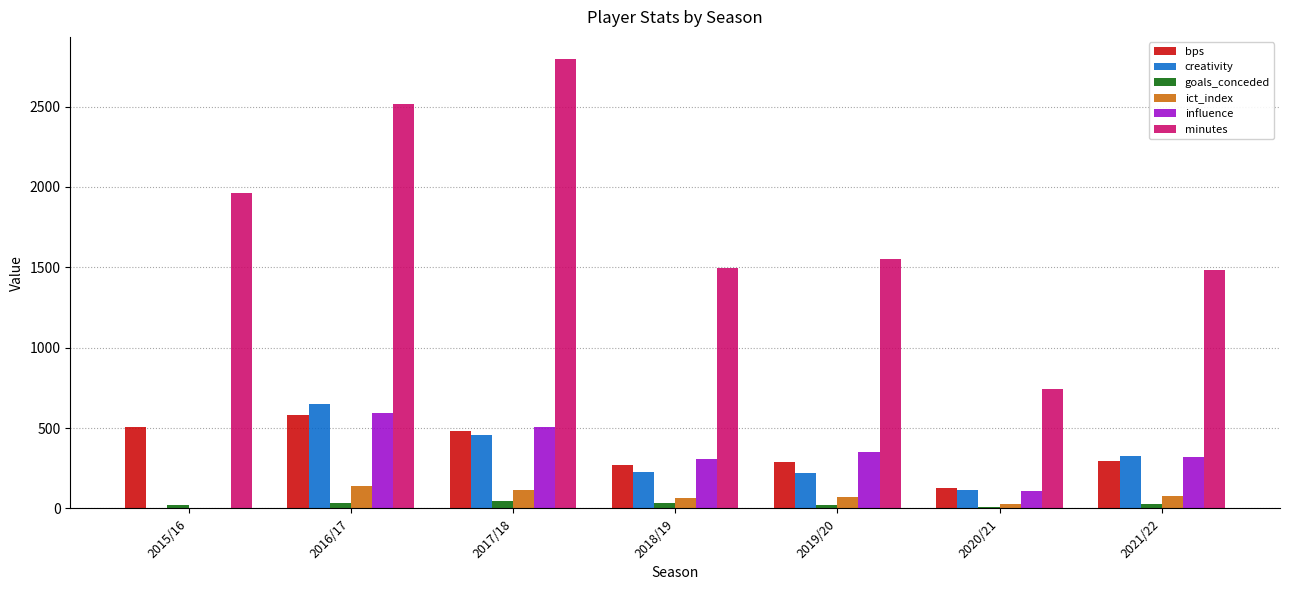

What is the greatest value displayed?

2794.0